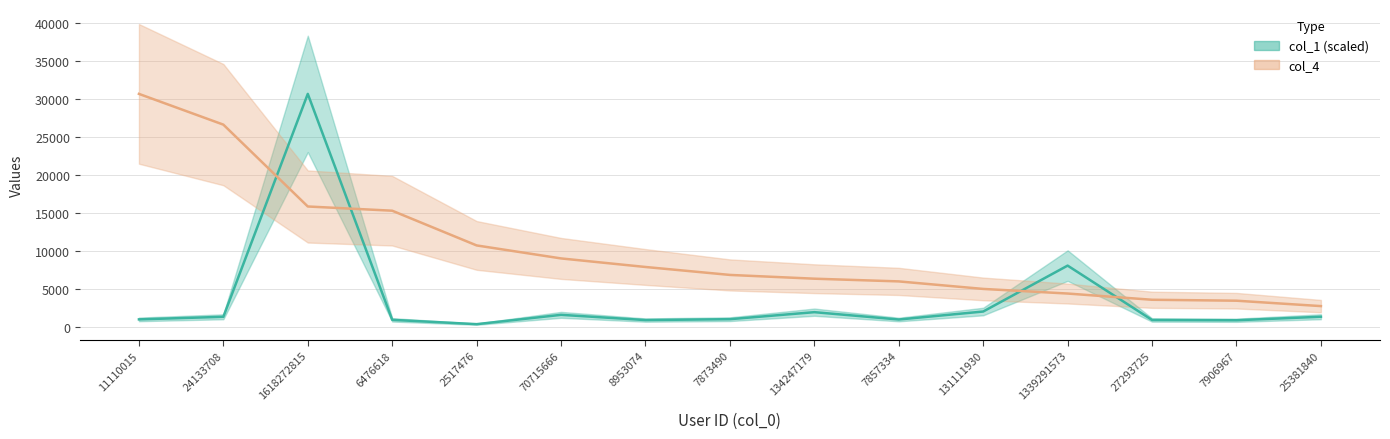

True or false: col_4 has a value of 26587.0 at 24133708.

True